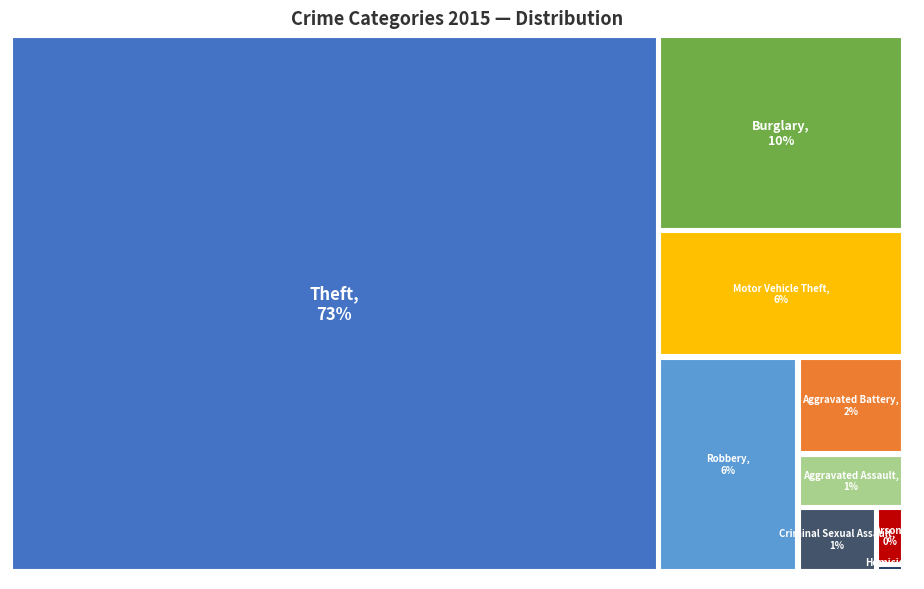

What is the change in value from Theft to Robbery?

-1644